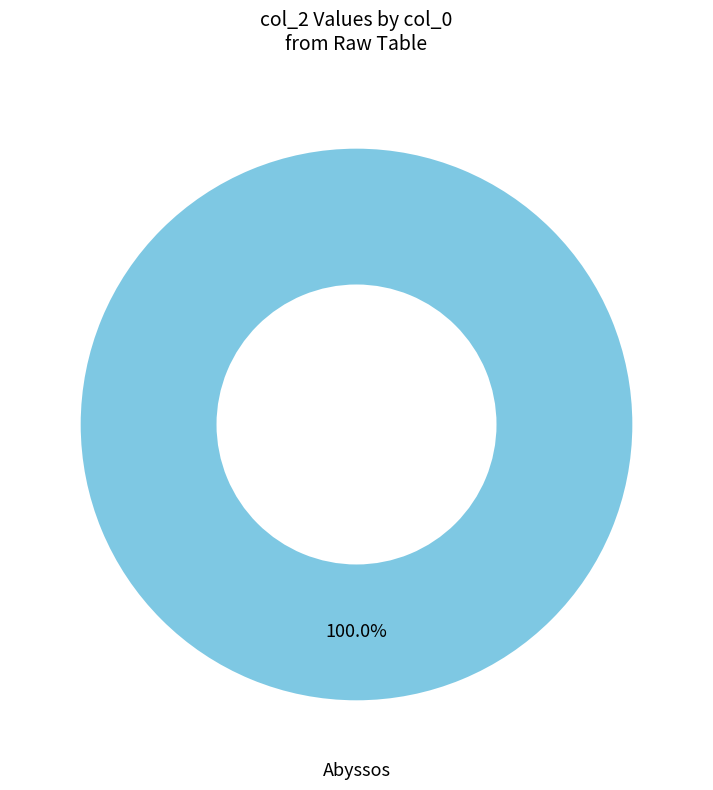

Count the number of slices in the pie.

1